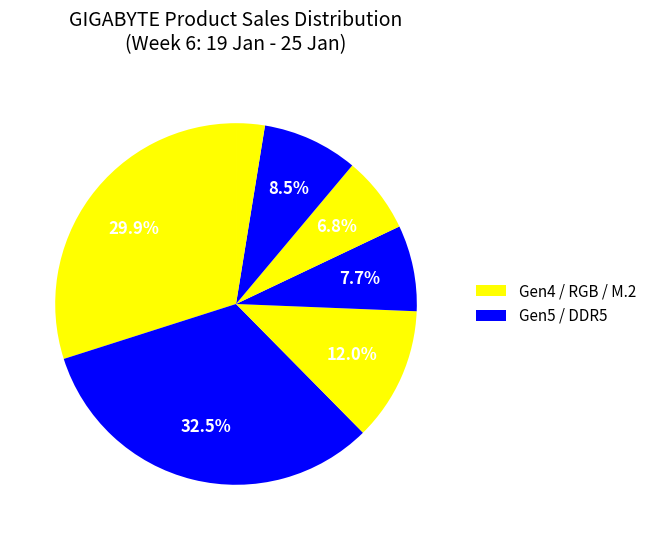

How many segments does this pie chart have?

7